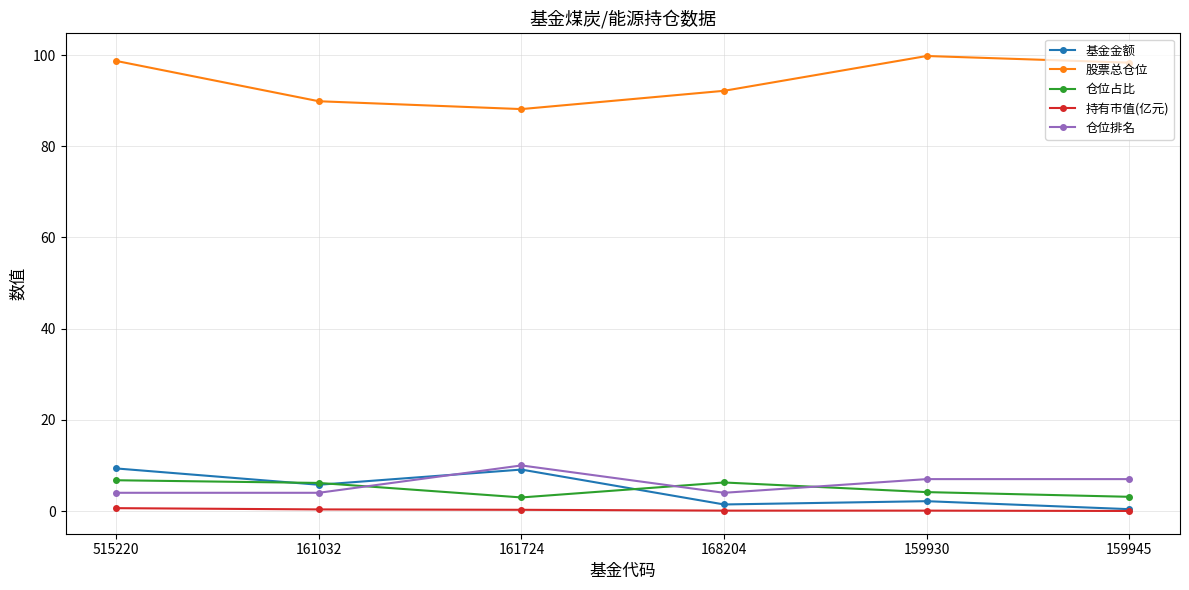

What is the sum of all 持有市值(亿元) values?

1.4